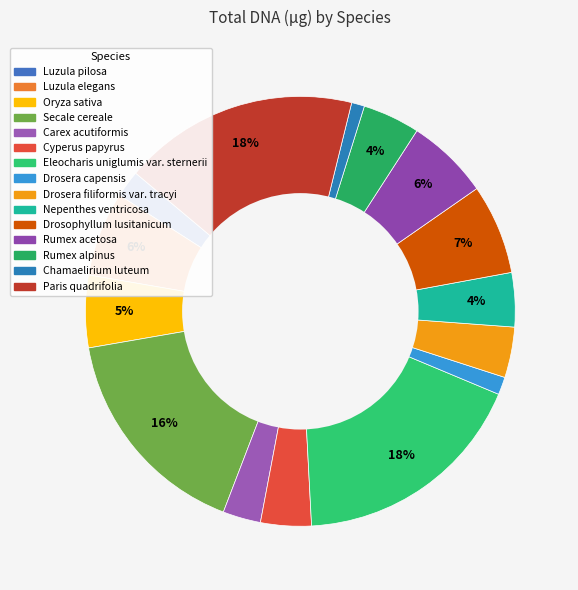

Rank the categories by value from lowest to highest.

Chamaelirium luteum, Drosera capensis, Luzula pilosa, Carex acutiformis, Drosera filiformis var. tracyi, Cyperus papyrus, Nepenthes ventricosa, Rumex alpinus, Oryza sativa, Rumex acetosa, Luzula elegans, Drosophyllum lusitanicum, Secale cereale, Paris quadrifolia, Eleocharis uniglumis var. sternerii